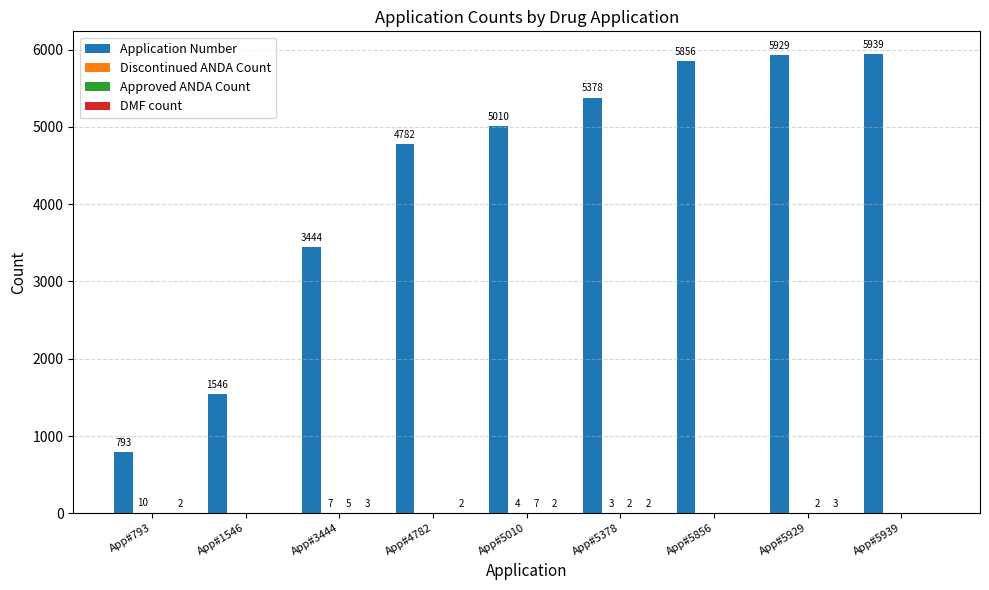

Which series has the largest total across all categories?

Application Number